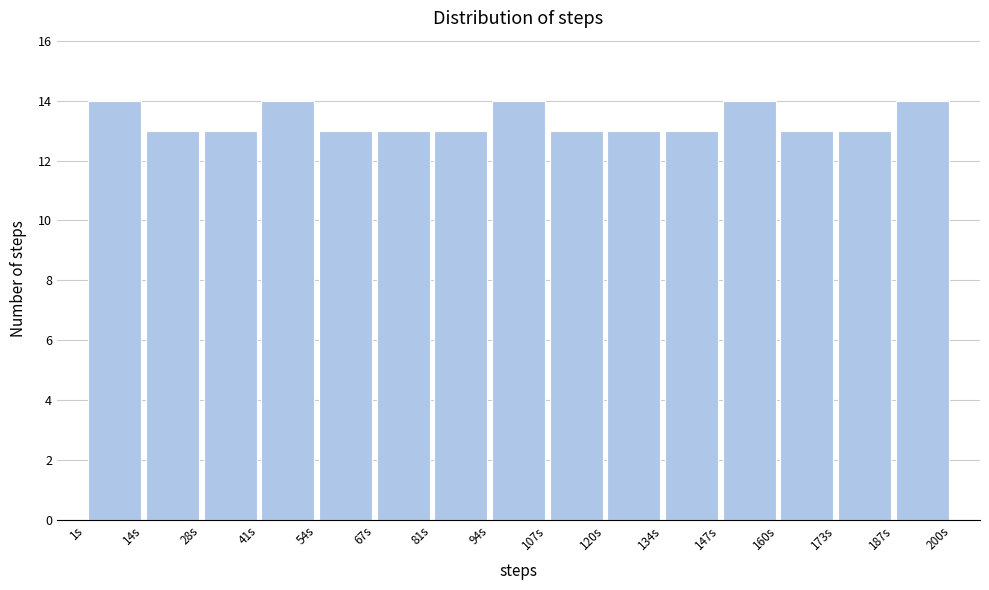

How tall is the bar that spans 134 to 146 on the x-axis? Neither the bar edges nor the heights are printed on the chart, so give them approximately, as read against the axes.

13